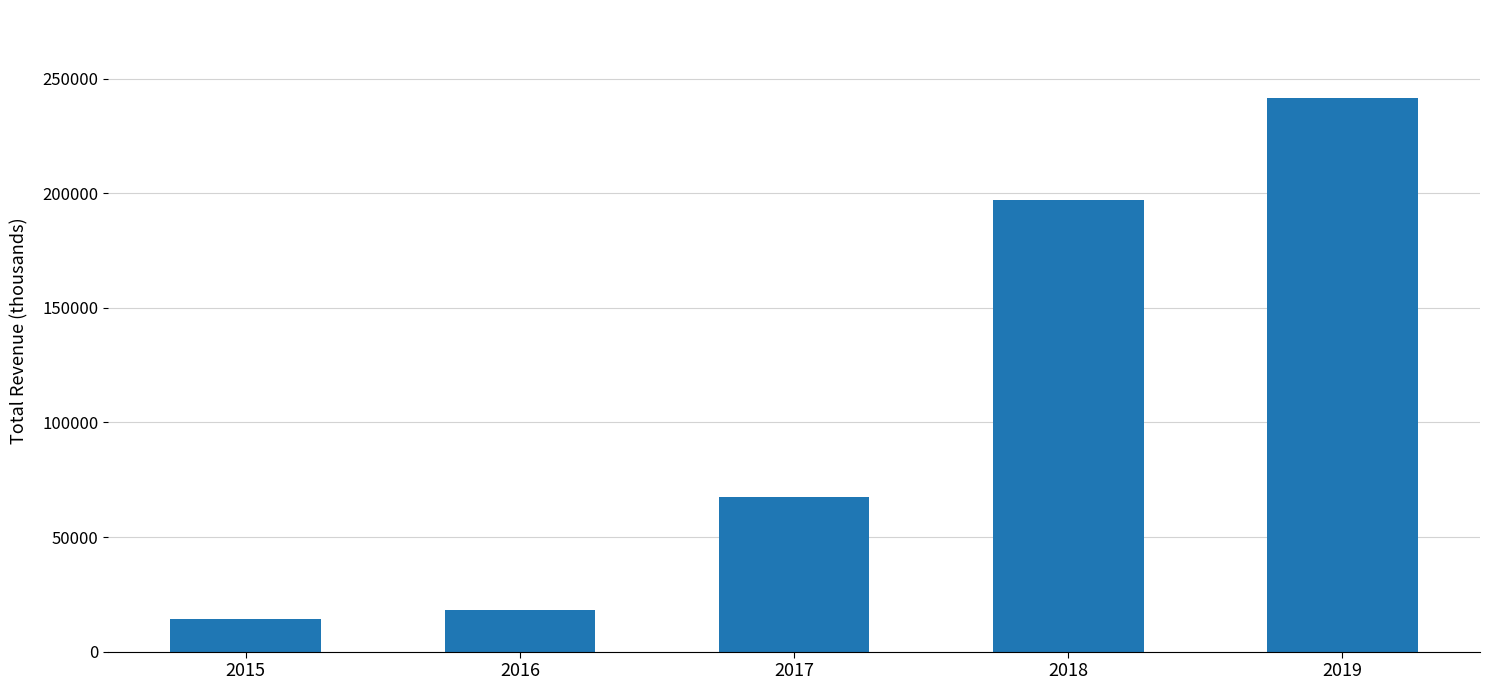

Approximately how many times larger is the value at 2016 compared to 2015?

1.3